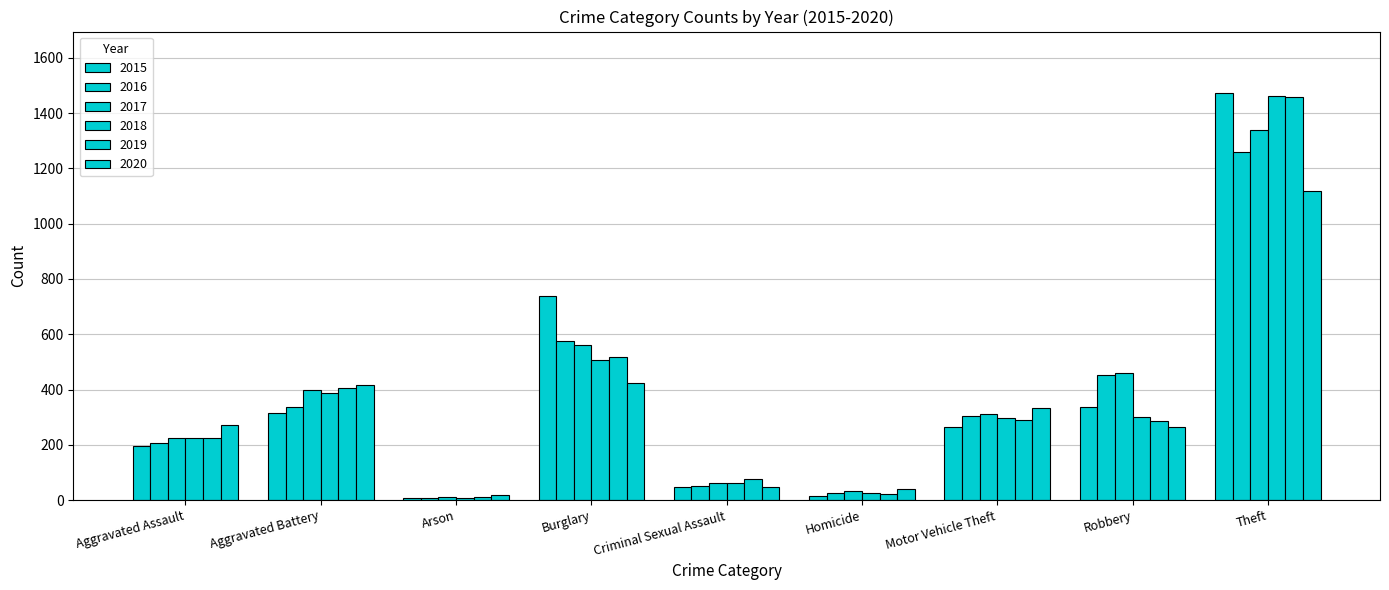

The 2019 series shows 18 at Arson. True or false?

False